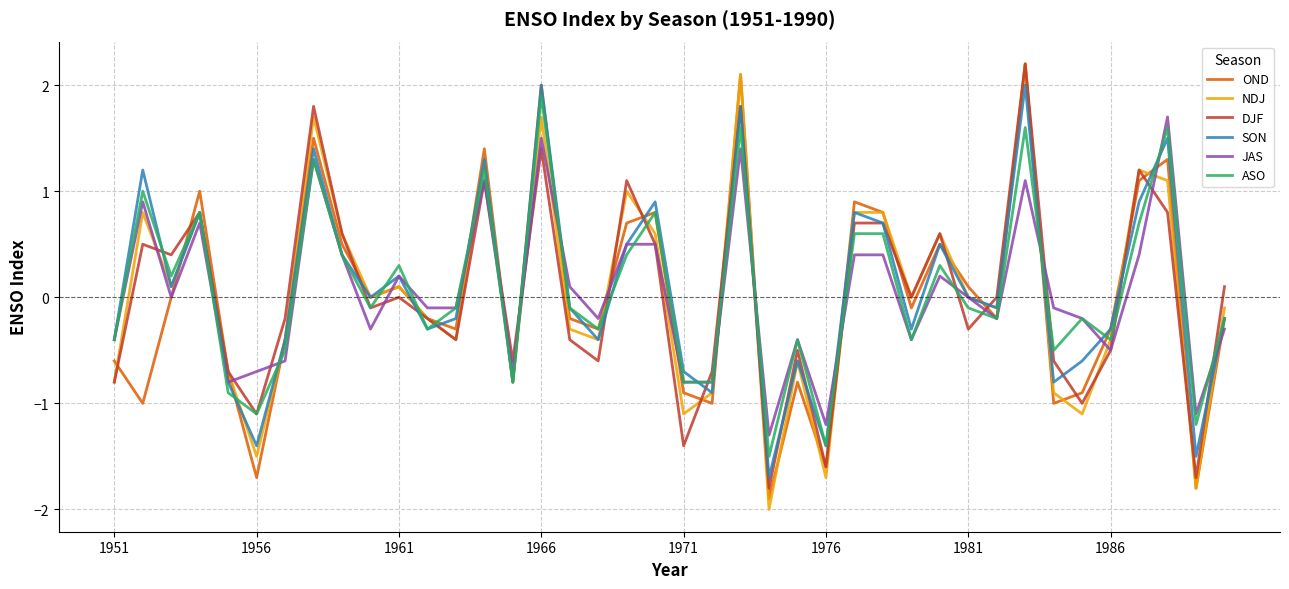

True or false: DJF and NDJ cross at least once.

True